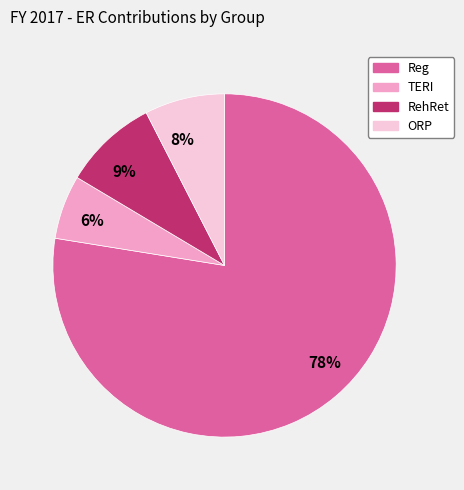

True or false: 6% accounts for 14% of the total.

False